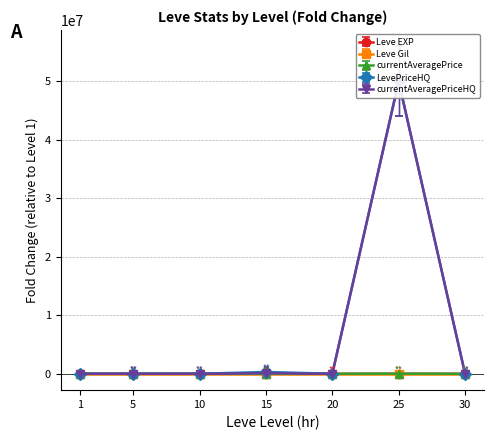

How many values in the Leve EXP series exceed 16?

4